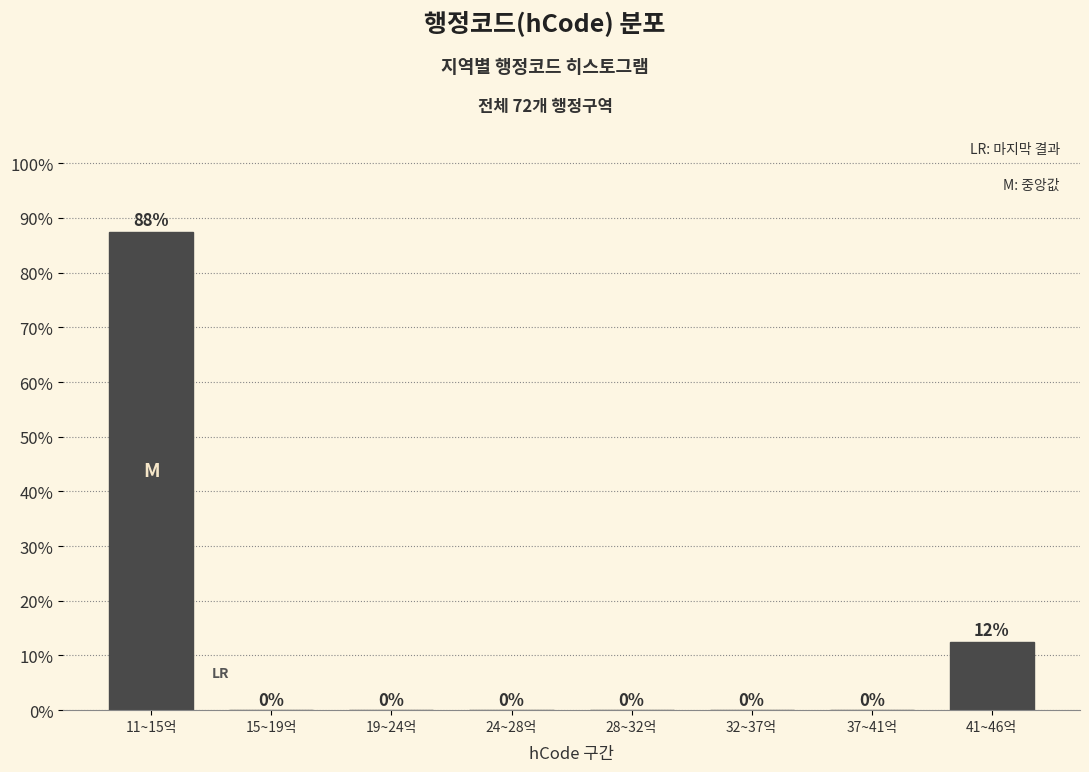

Which label corresponds to the largest value in the chart?

11~15억